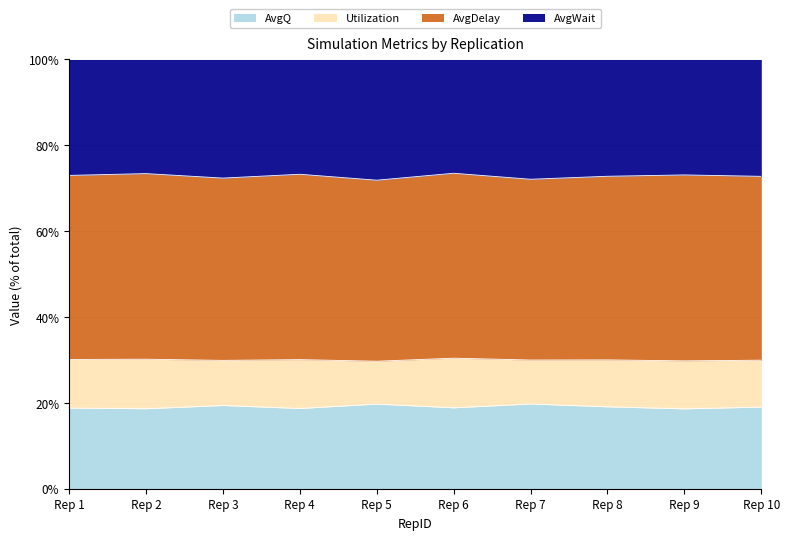

What is the total value across all series at Rep 10?

100.0